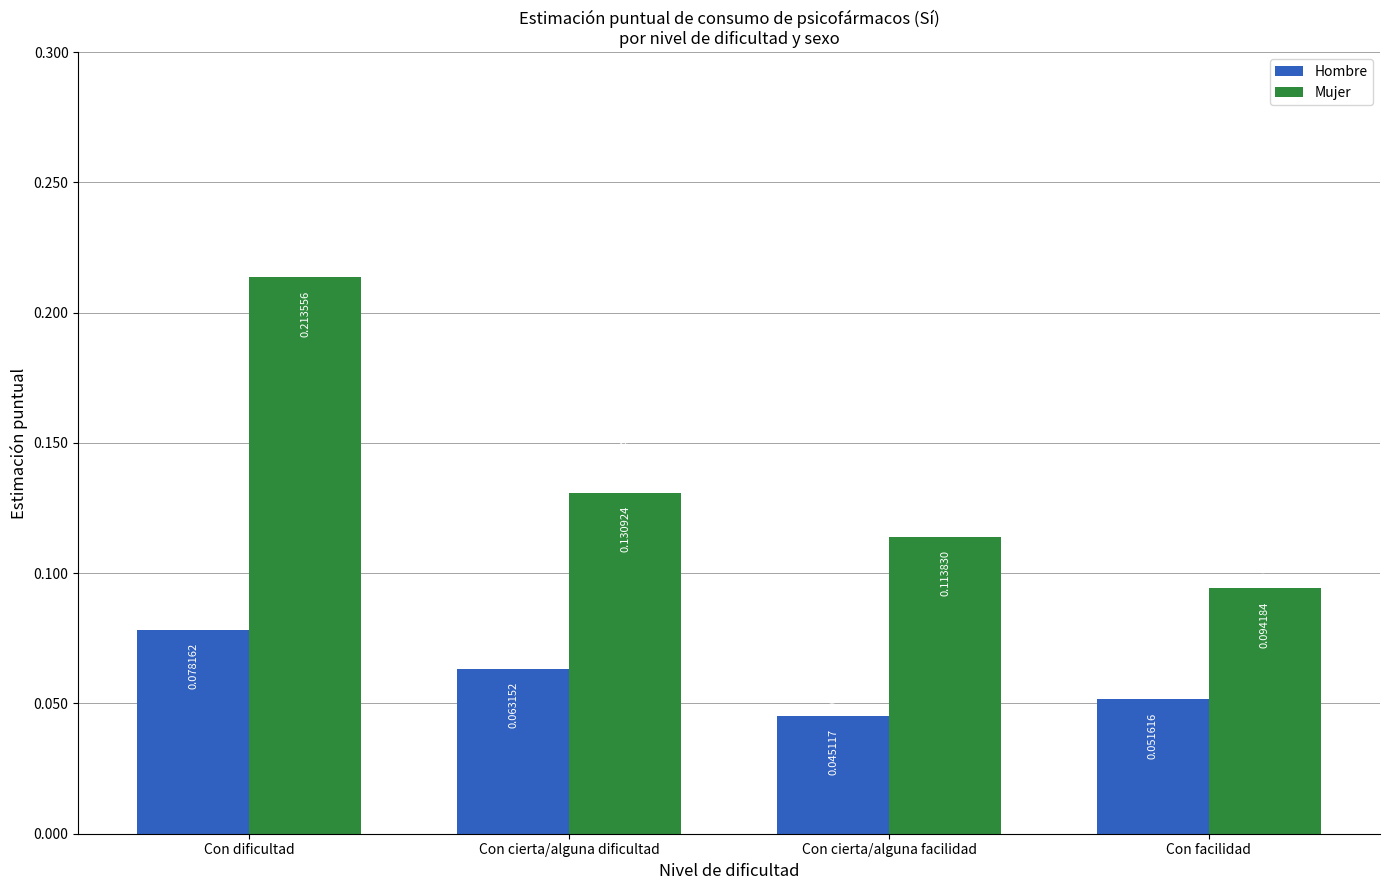

At which label does Mujer reach its peak?

Con dificultad